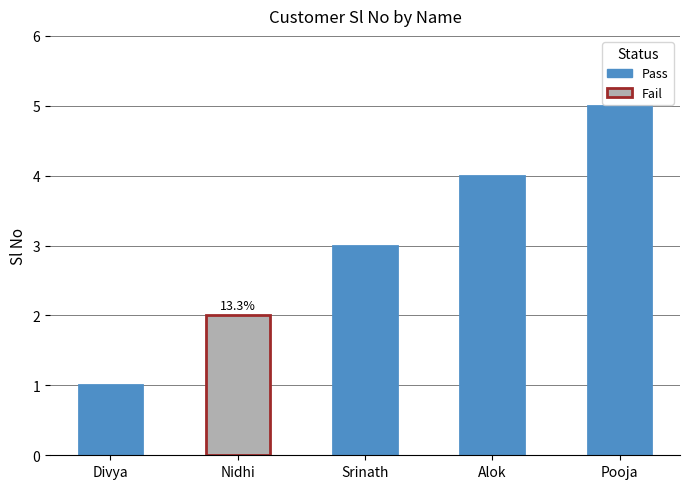

What is the value of the 4th bar from the left?

4